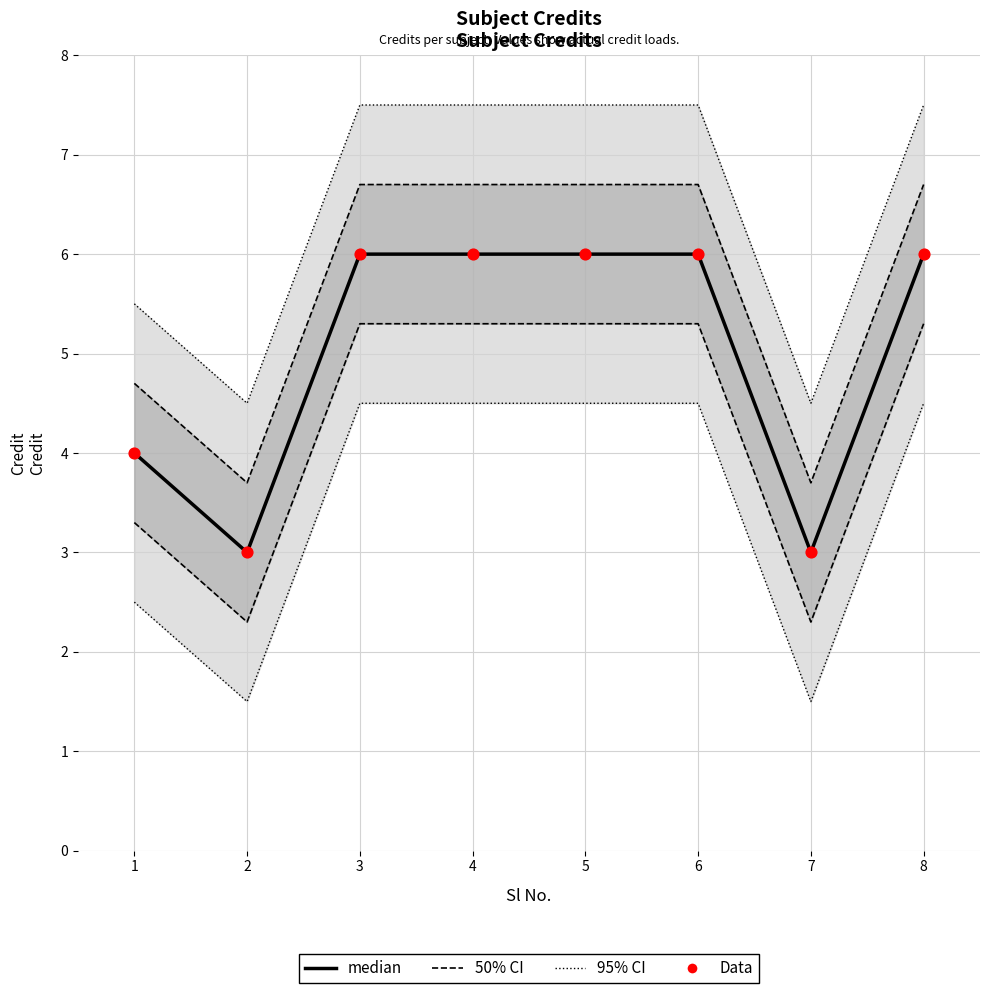

At which category is the sum across all series the highest?

3